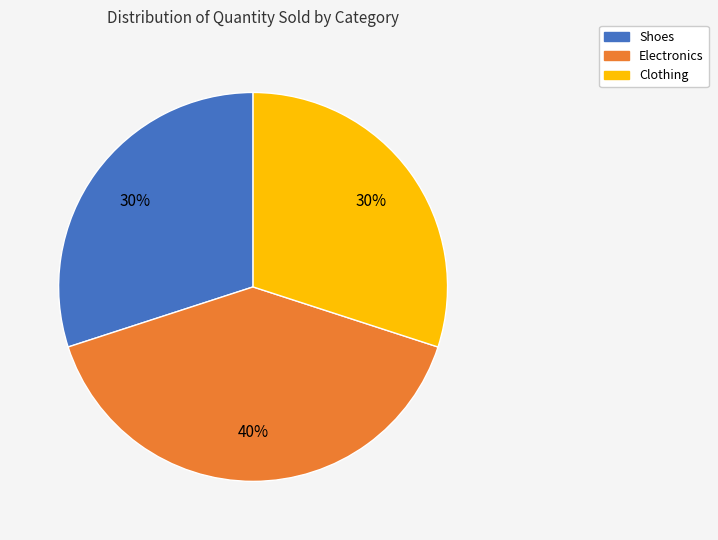

Is it true that Shoes is 42% of the pie?

False